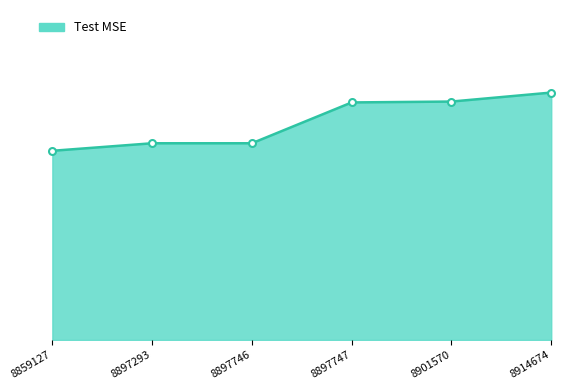

What is the value of the 3rd point from the left?

0.7